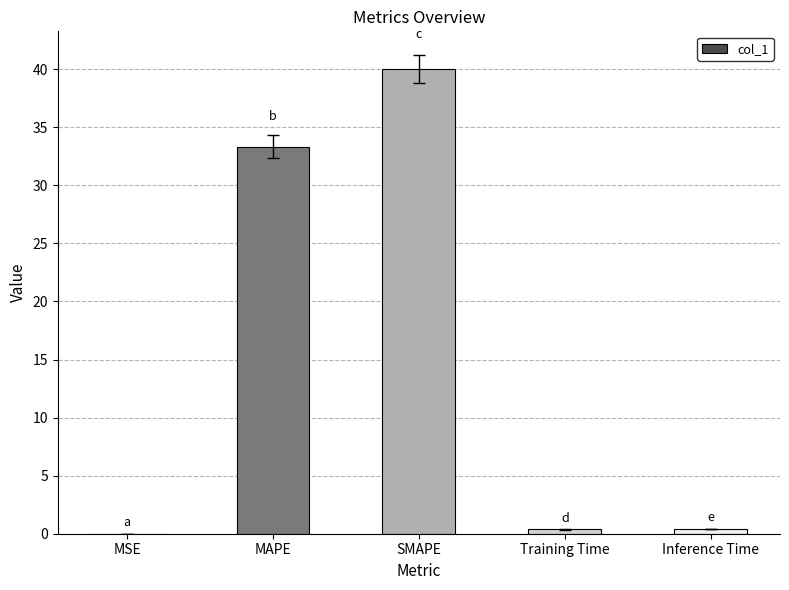

What is the sum of the values at Inference Time and Training Time?

0.8